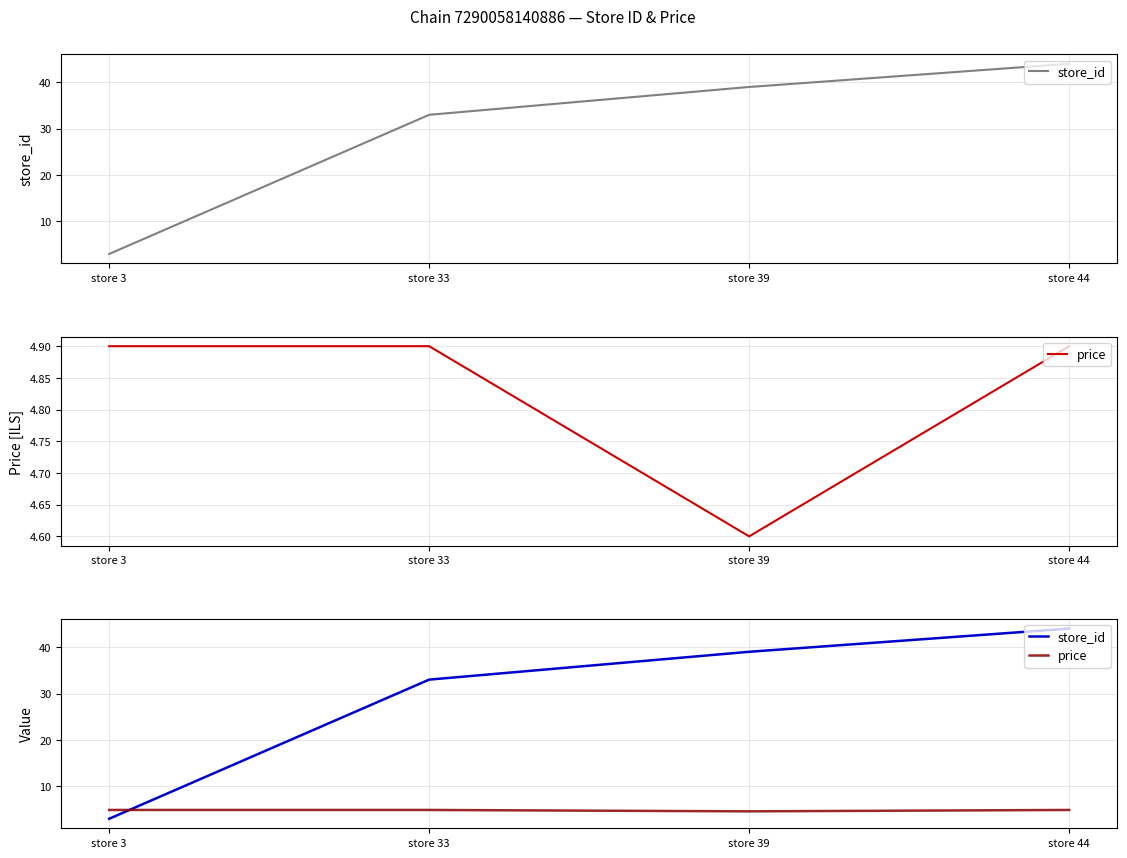

Which has a higher value, store 44 or store 3?

store 44